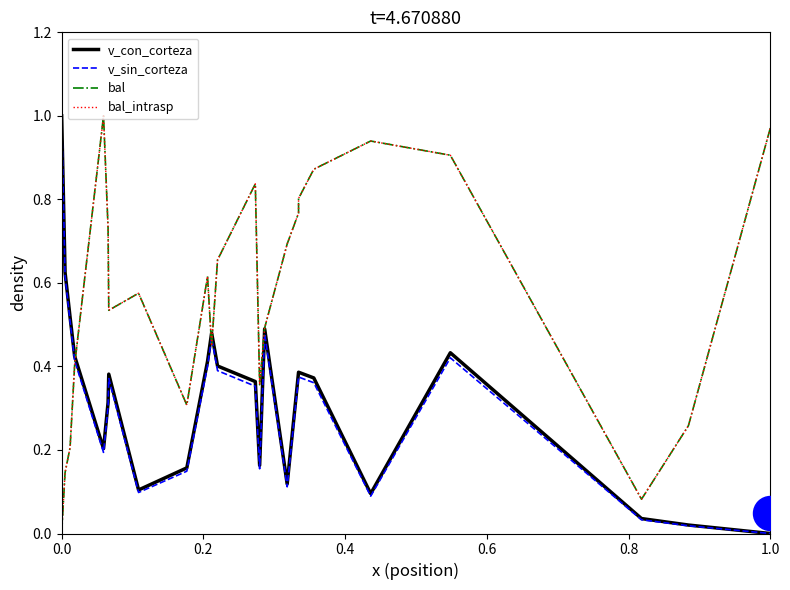

At how many categories does at least one series exceed 0?

24